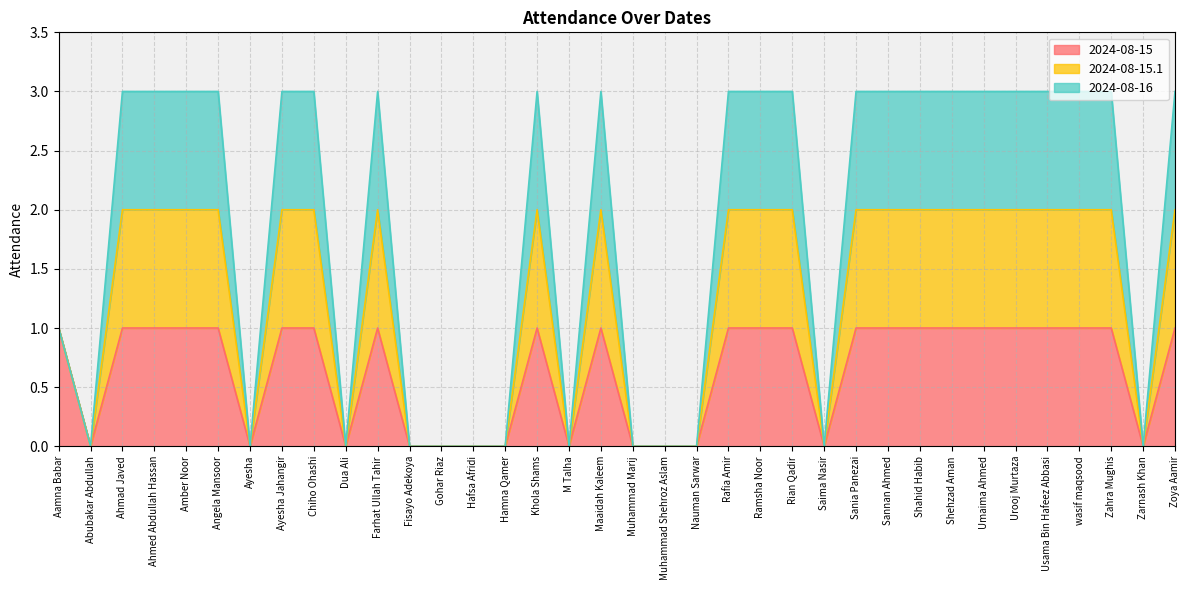

Does the chart display data point markers on the line(s)?

No